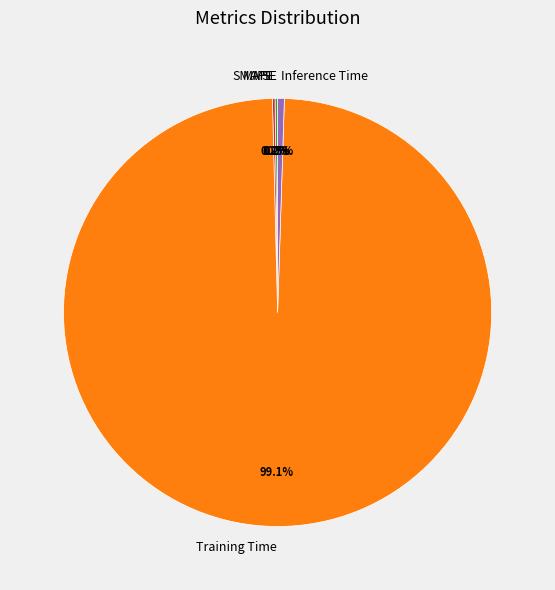

Between Training Time and Inference Time, which is larger?

Training Time